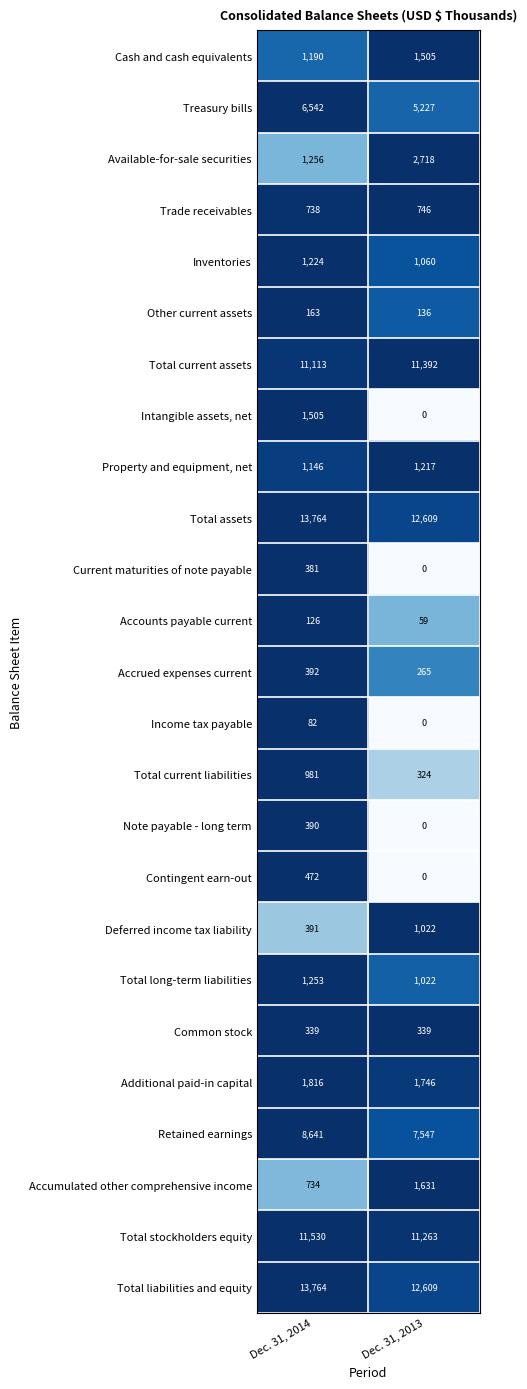

Rank the categories by Other current assets value from lowest to highest.

Dec. 31, 2013, Dec. 31, 2014